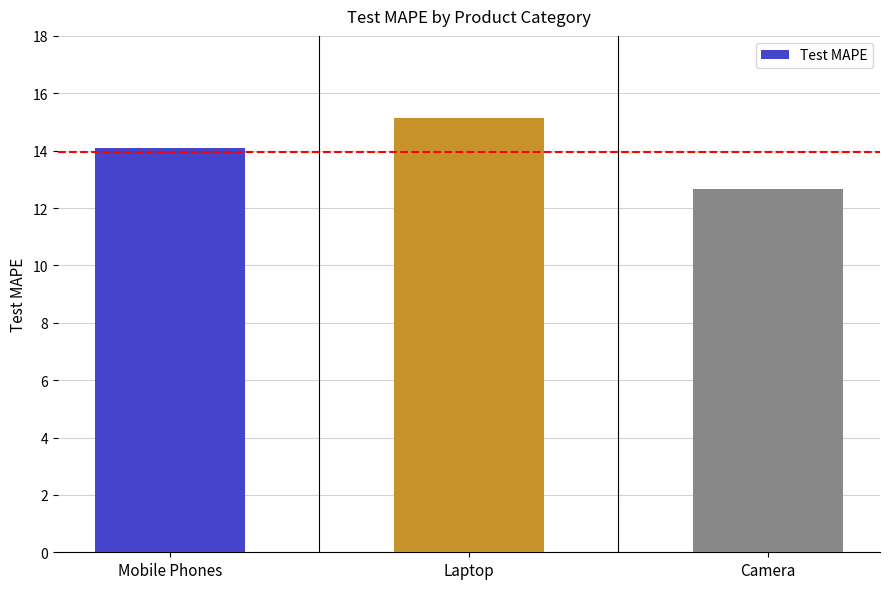

The value at Mobile Phones is 19.6. True or false?

False